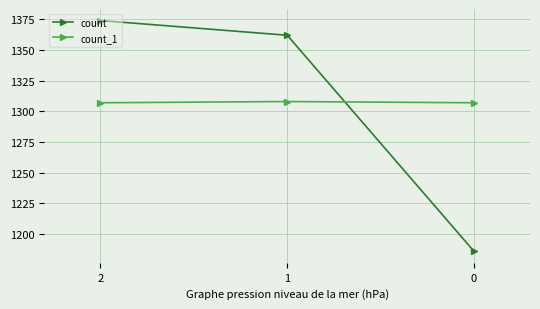

What is the total value across all series at 2?

2681